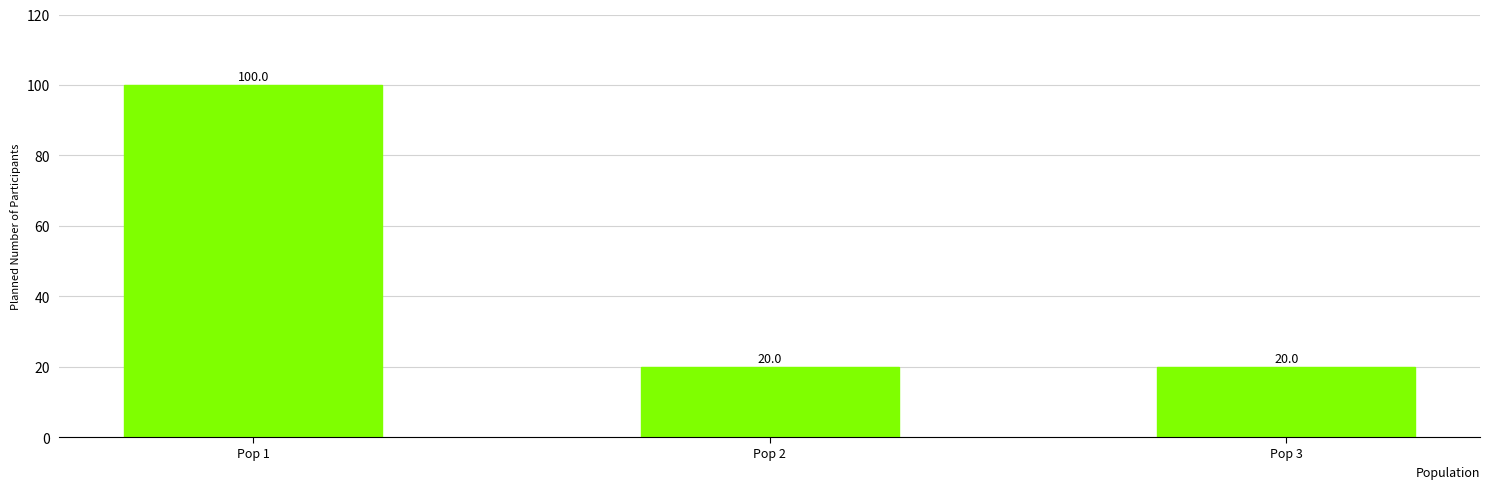

How many values are between 20 and 100?

3